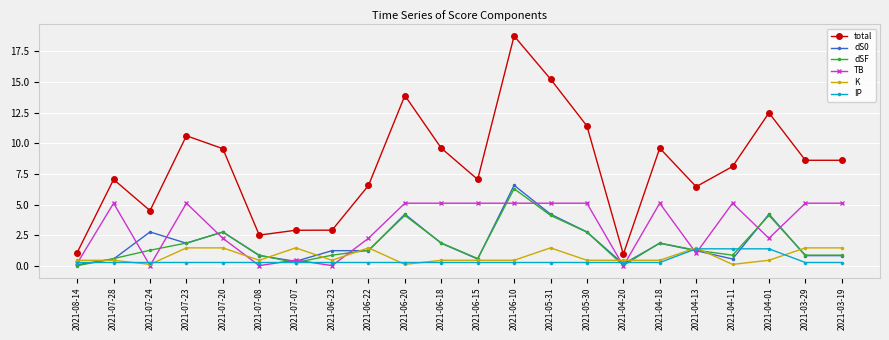

What is the average value of the K series?

0.8